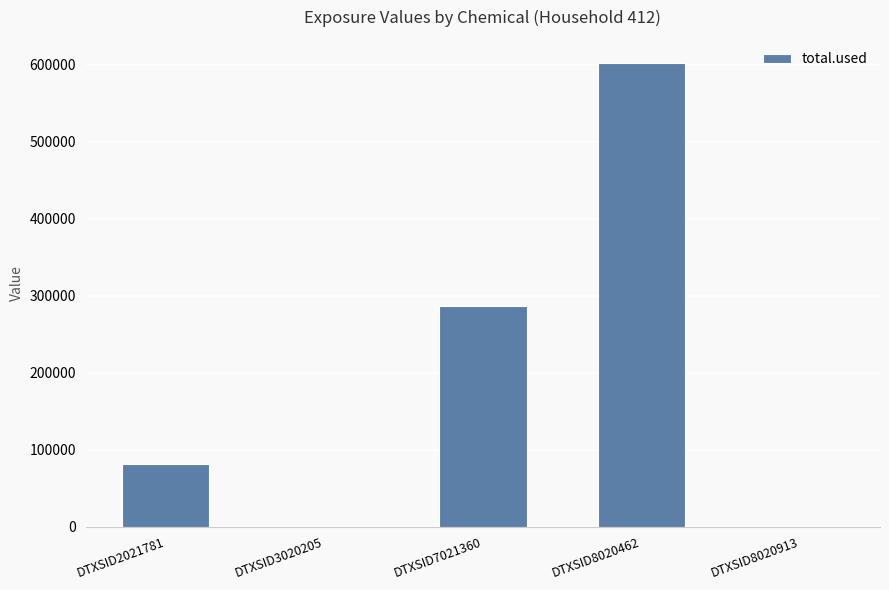

How many values exceed 81439?

3